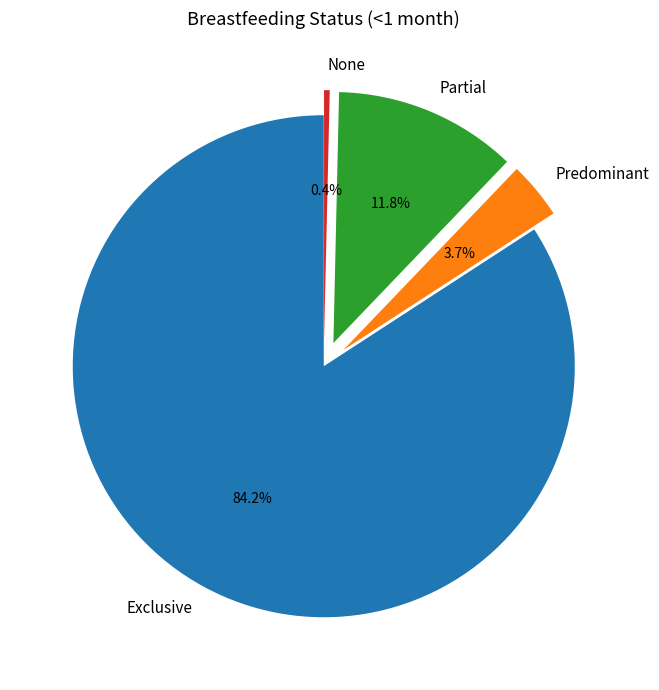

To the nearest percent, what is the combined percentage of Predominant and None?

4%